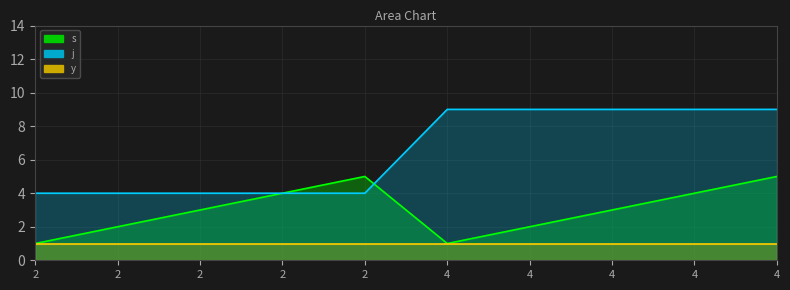

True or false: s and j cross at least once.

True